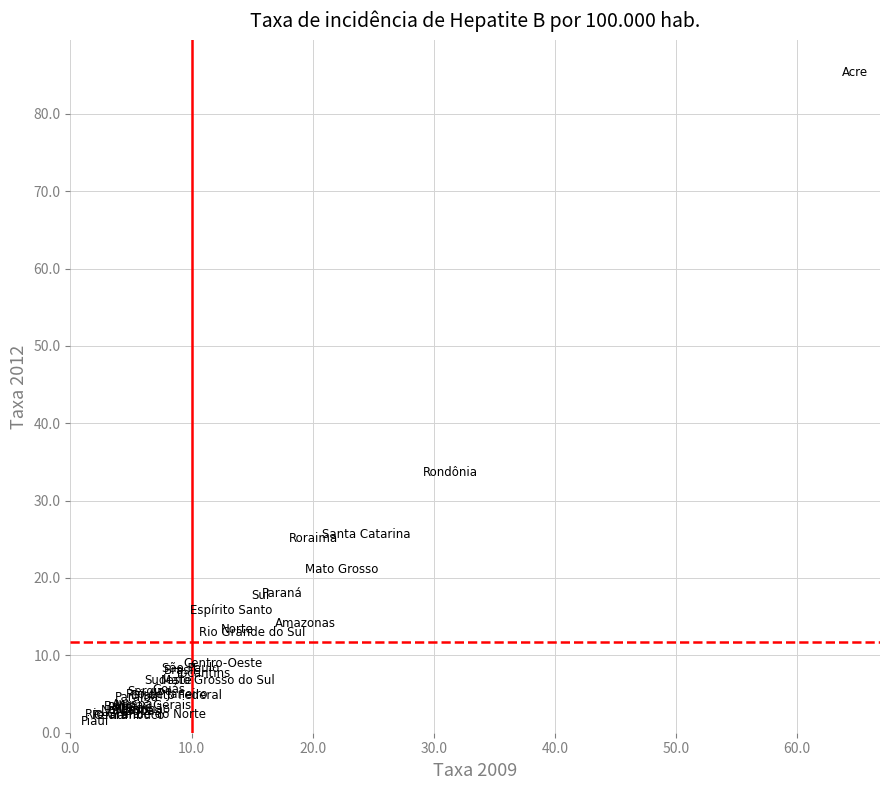

What Y value in the scatter plot is closest to 43?

33.7